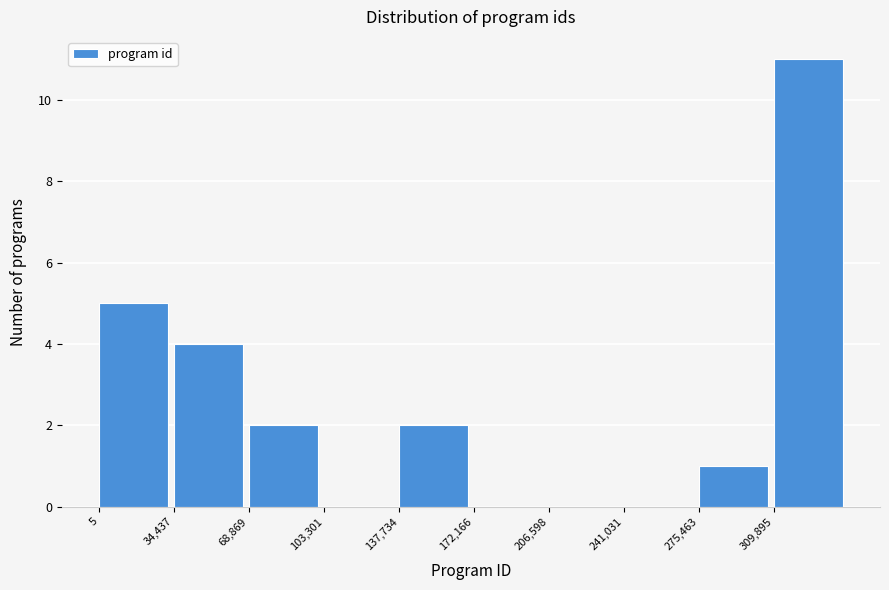

Which range on the x-axis has the tallest bar?

310000 to 345000